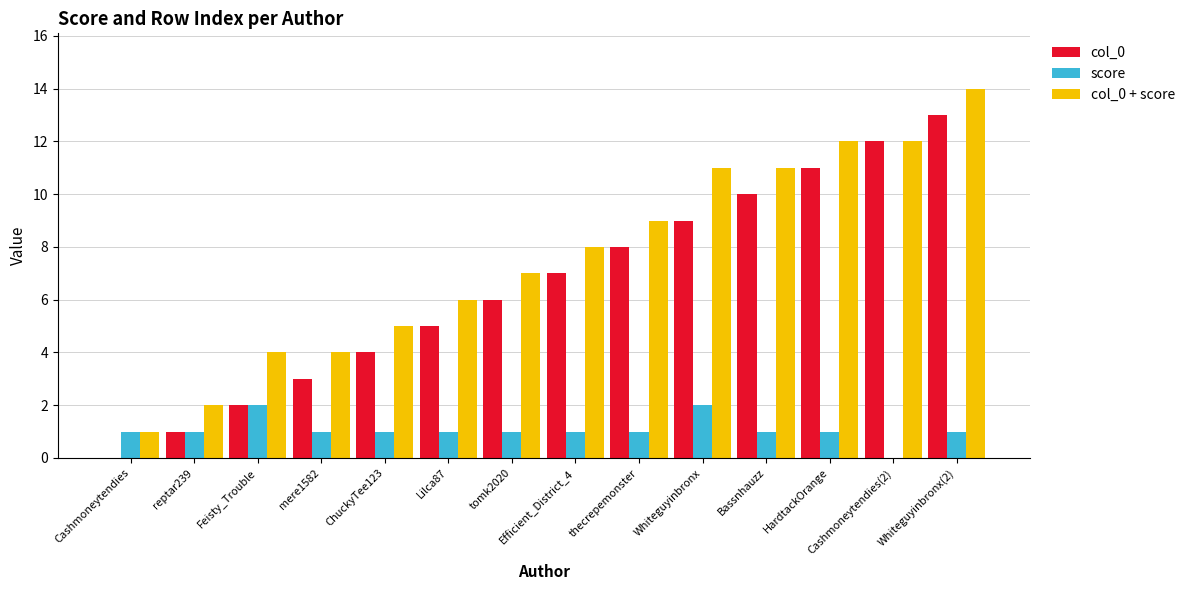

What is the sum of the score values at HardtackOrange and ChuckyTee123?

2